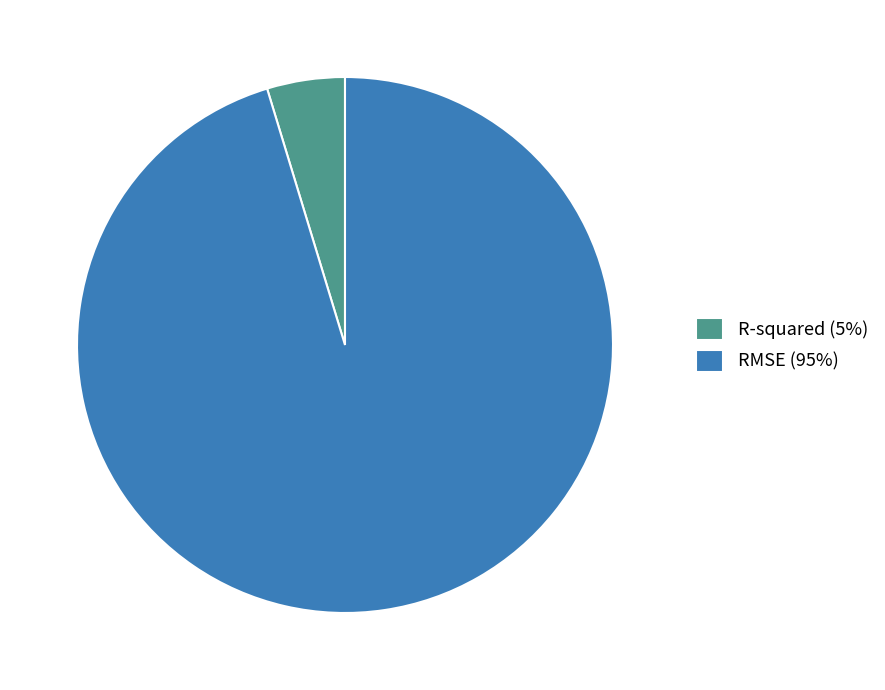

True or false: RMSE (95%) accounts for 95% of the total.

True